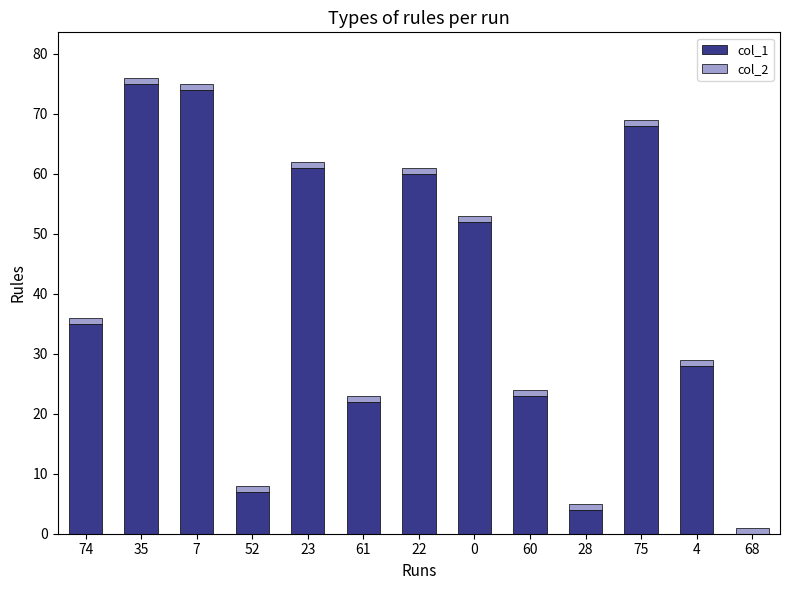

True or false: col_1 has a value of 11 at 4.

False